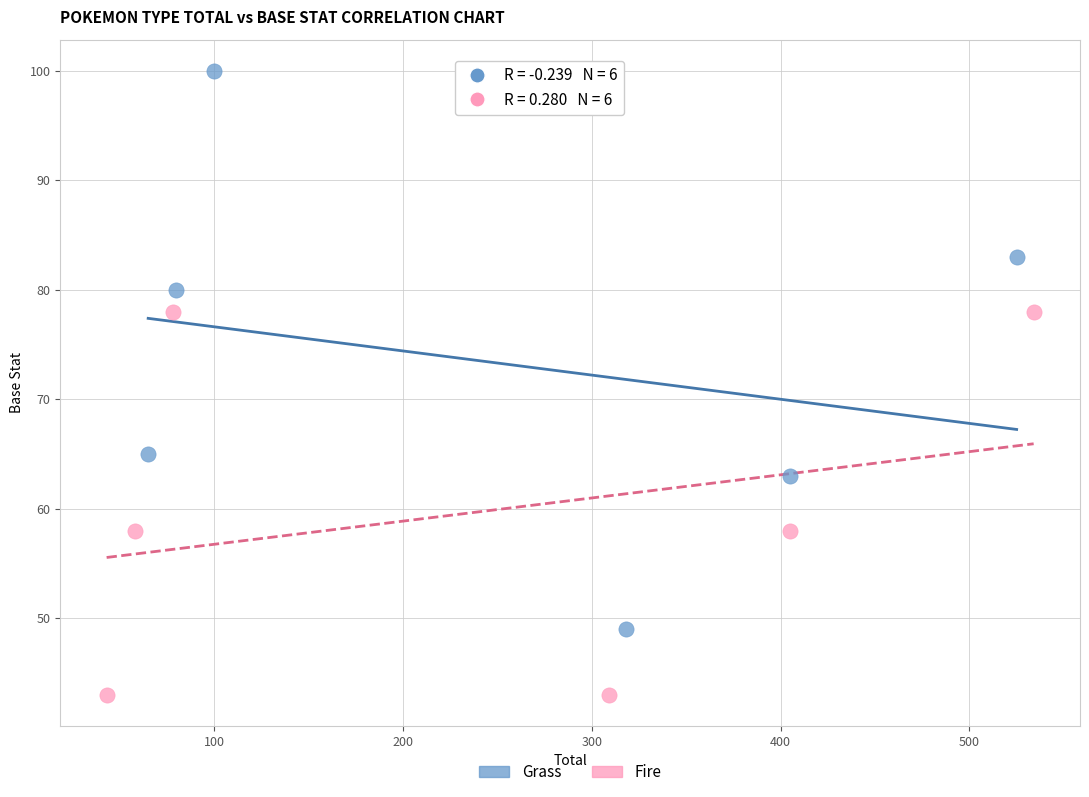

Which series reaches the maximum Y coordinate?

Grass